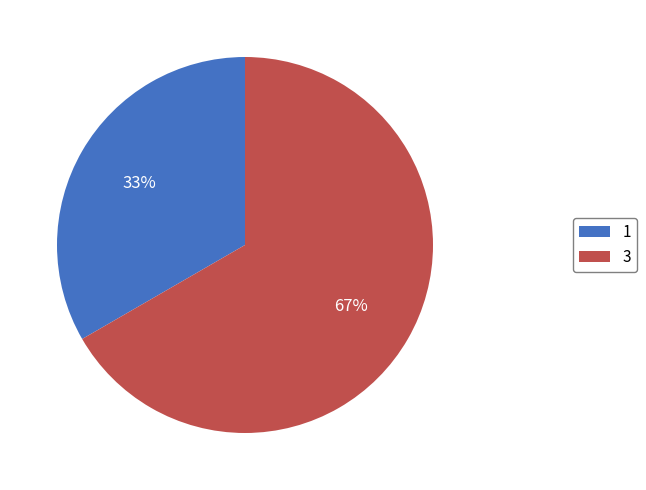

To the nearest percent, what portion does 3 represent?

67%